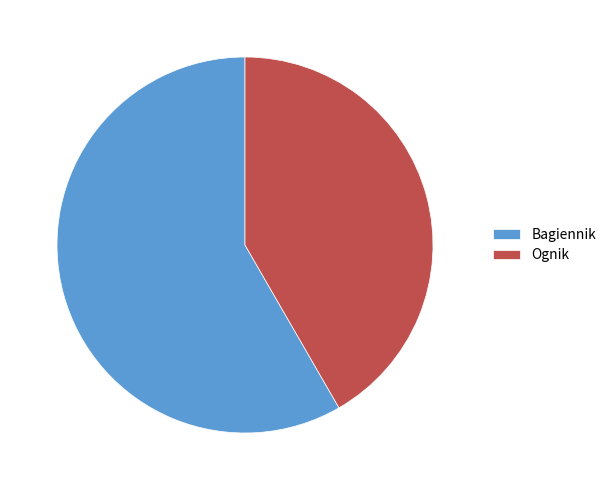

Approximately how many times larger is the value at Ognik compared to Bagiennik?

0.7